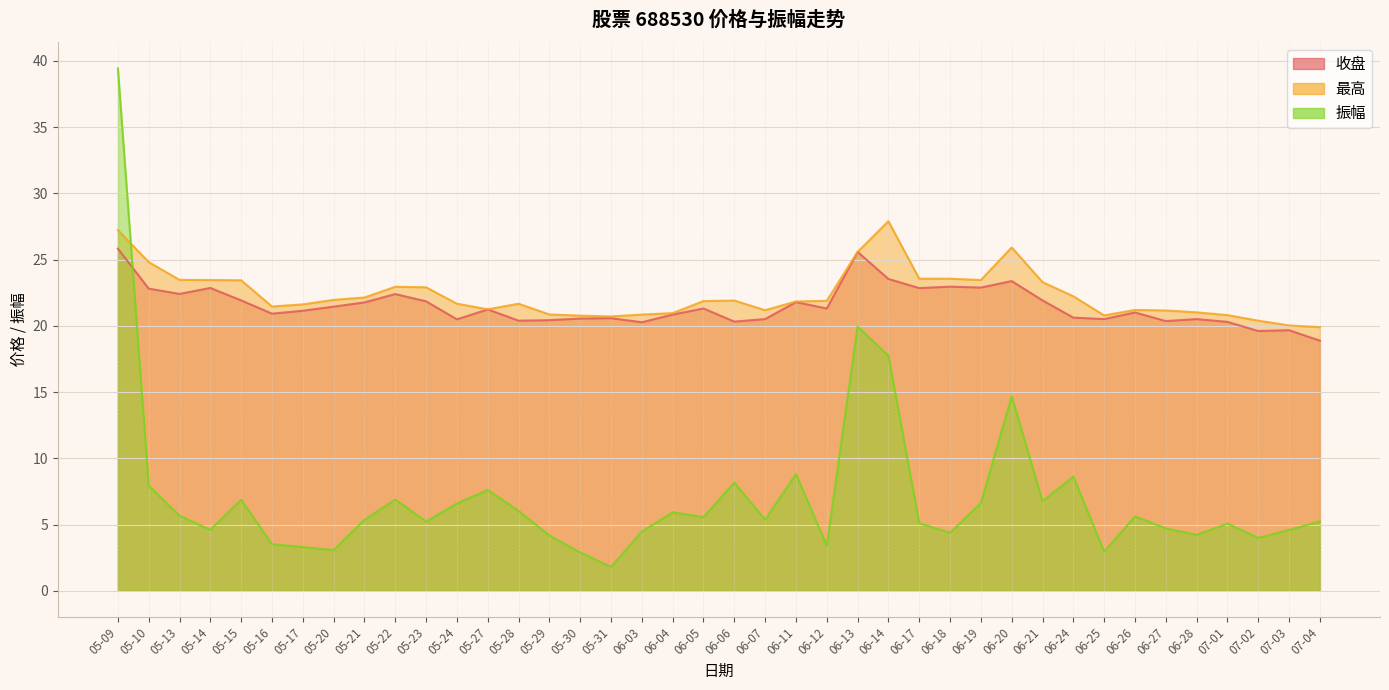

At which label does 收盘 reach its minimum?

07-04